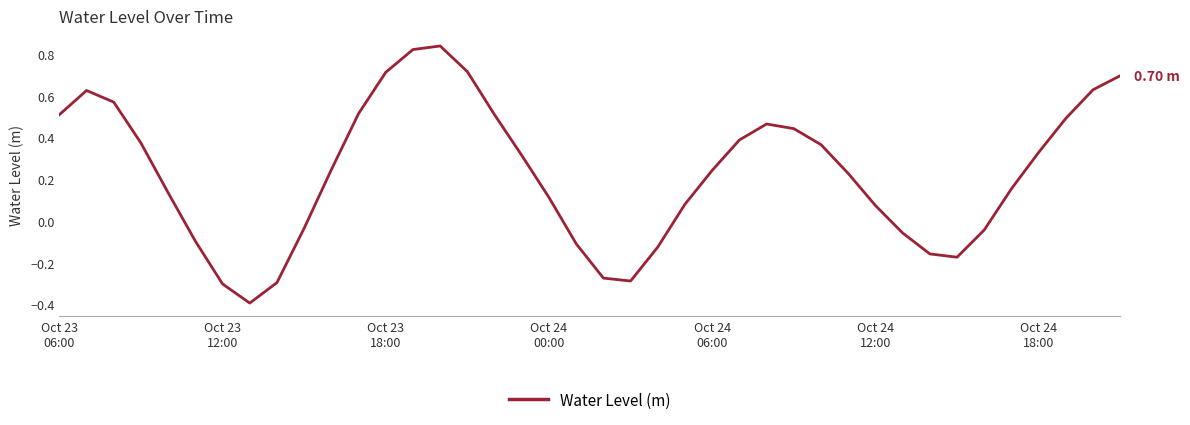

What is the difference between the maximum and minimum values?

1.2